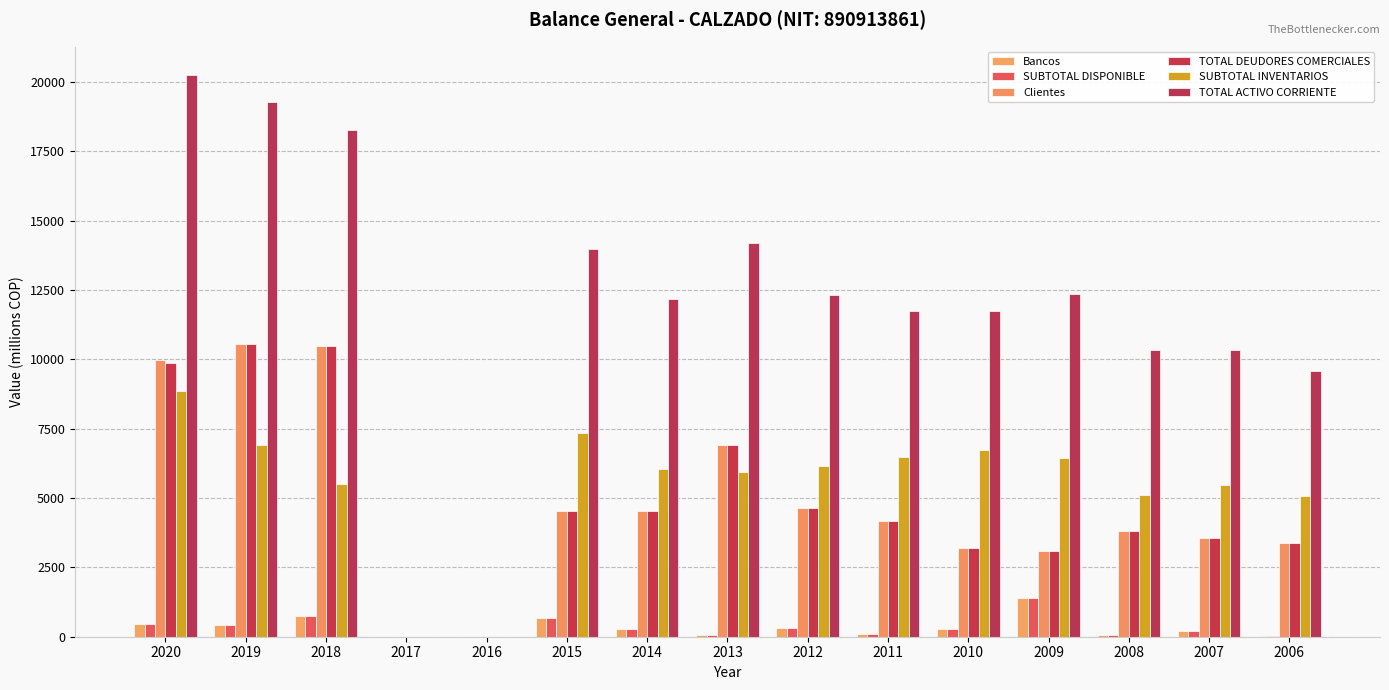

Reading right to left, what are all the values shown in this chart?

Bancos: 20.6	197.5	59.0	1390.4	277.7	112.2	323.3	57.1	279.7	672.3	0.0	0.0	741.8	424.6	462.6
SUBTOTAL DISPONIBLE: 21.9	198.7	60.3	1392.2	281.6	113.8	324.9	61.0	282.8	678.8	0.0	0.0	741.8	424.6	465.2
Clientes: 3396.8	3574.5	3819.8	3103.9	3199.7	4187.9	4642.5	6895.2	4539.9	4541.6	0.0	0.0	10468.6	10543.3	9968.1
TOTAL DEUDORES COMERCIALES: 3381.2	3558.9	3819.8	3103.9	3199.7	4187.9	4642.5	6895.2	4539.9	4541.6	0.0	0.0	10468.6	10543.3	9884.8
SUBTOTAL INVENTARIOS: 5060.9	5487.0	5119.7	6431.9	6719.8	6484.9	6163.4	5950.7	6052.8	7356.8	0.0	0.0	5497.0	6905.8	8871.1
TOTAL ACTIVO CORRIENTE: 9592.8	10324.1	10334.3	12355.9	11760.3	11749.4	12312.3	14193.1	12188.2	13988.6	0.0	0.0	18260.8	19267.2	20263.3